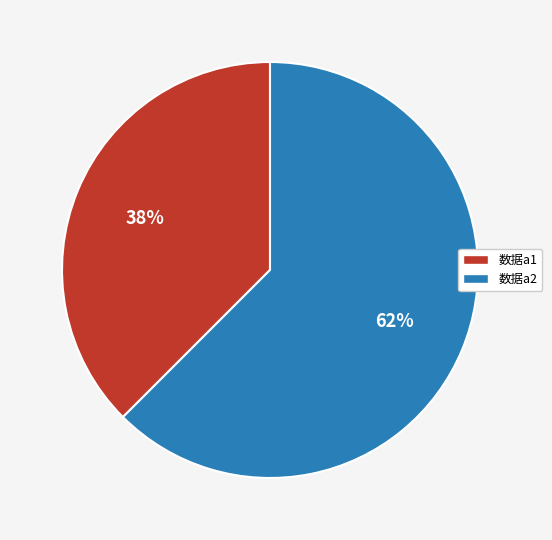

Rank the categories by value from lowest to highest.

数据a1, 数据a2